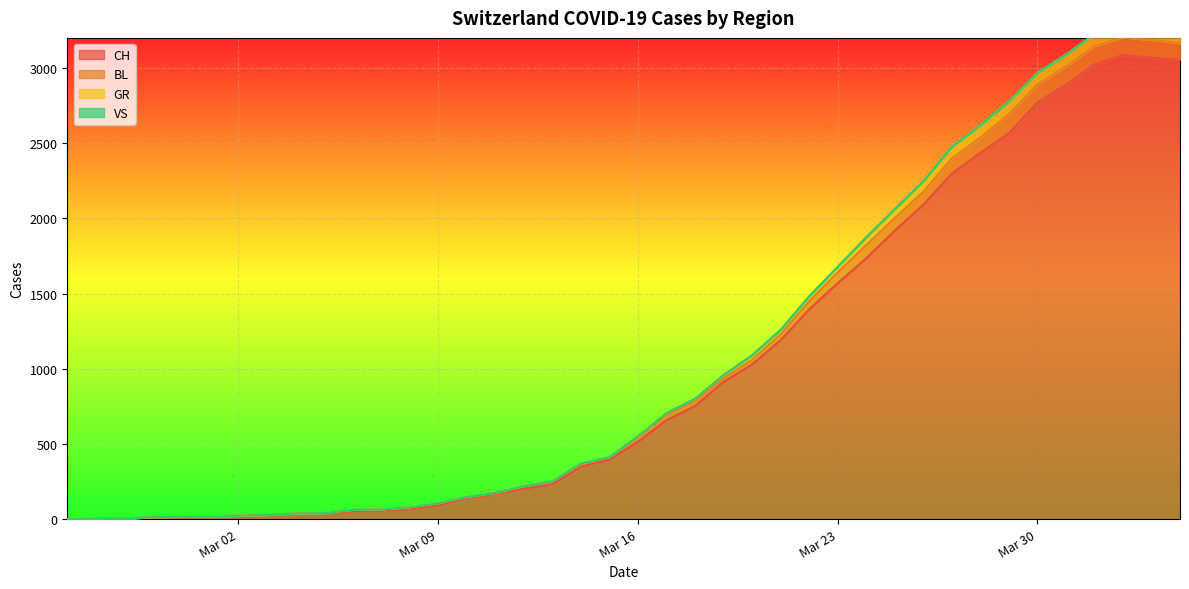

Which category has the lowest value across all series?

2020-02-25